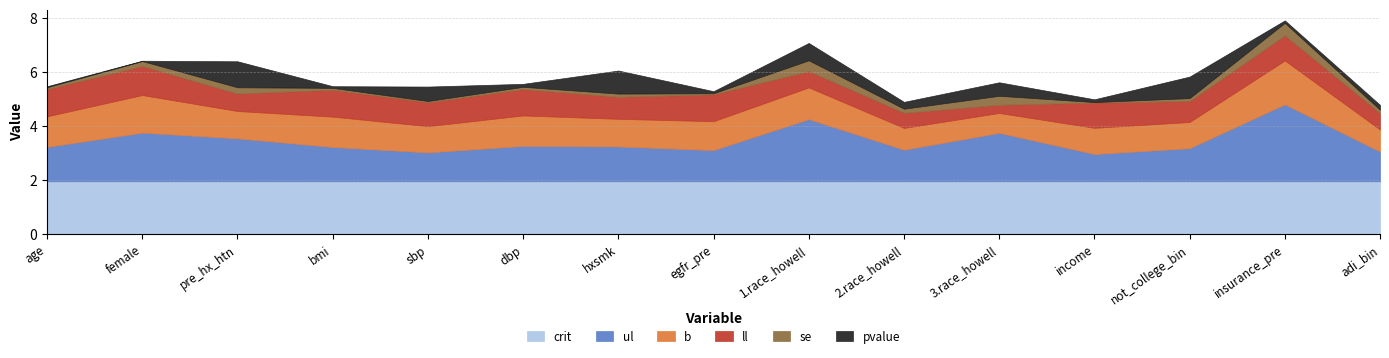

Does the chart have visible grid lines?

Yes